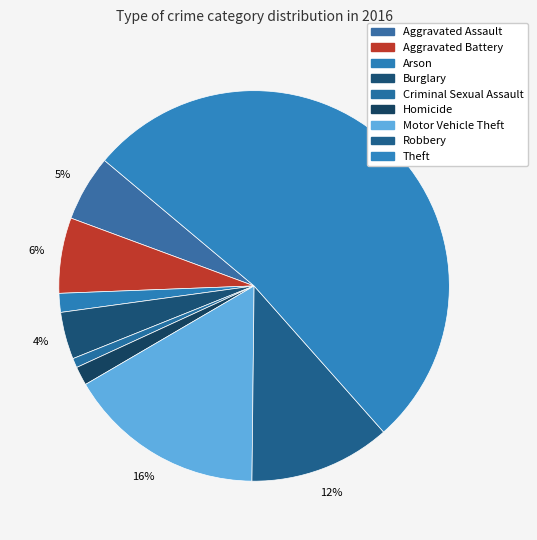

Is it true that Arson is 8% of the pie?

False